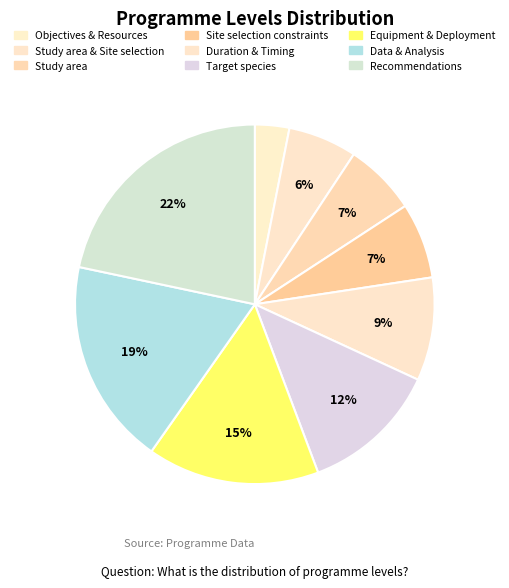

To the nearest percent, what is the difference between the Site selection constraints and Objectives & Resources slice percentages?

4%